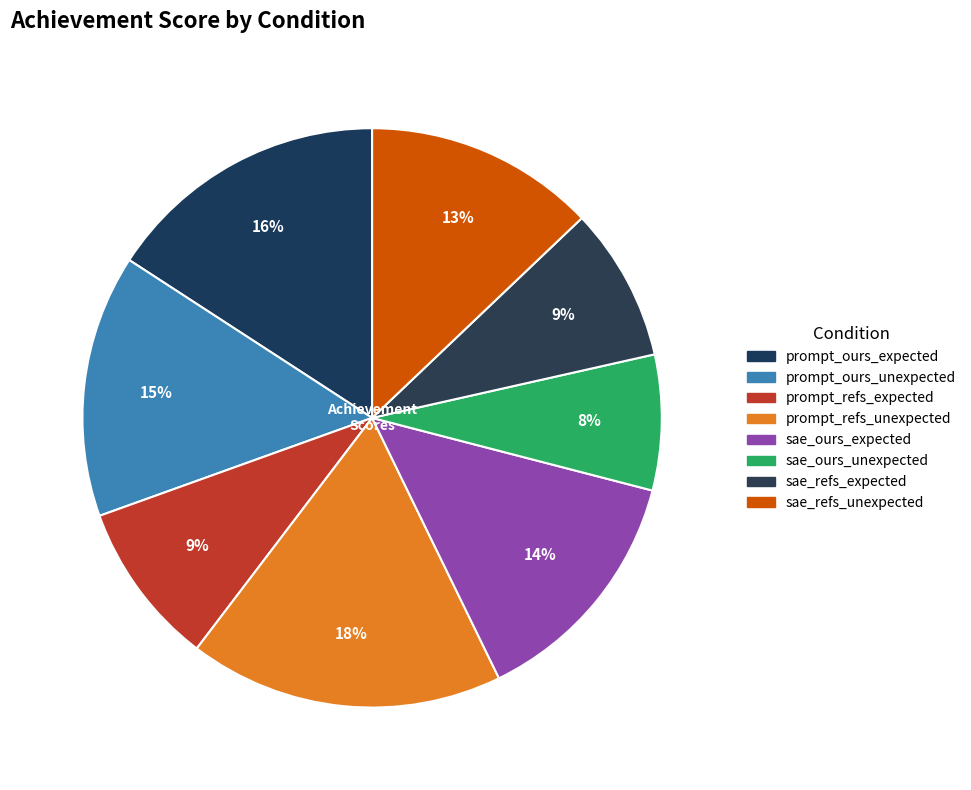

Is it true that sae_ours_unexpected is 1% of the pie?

False